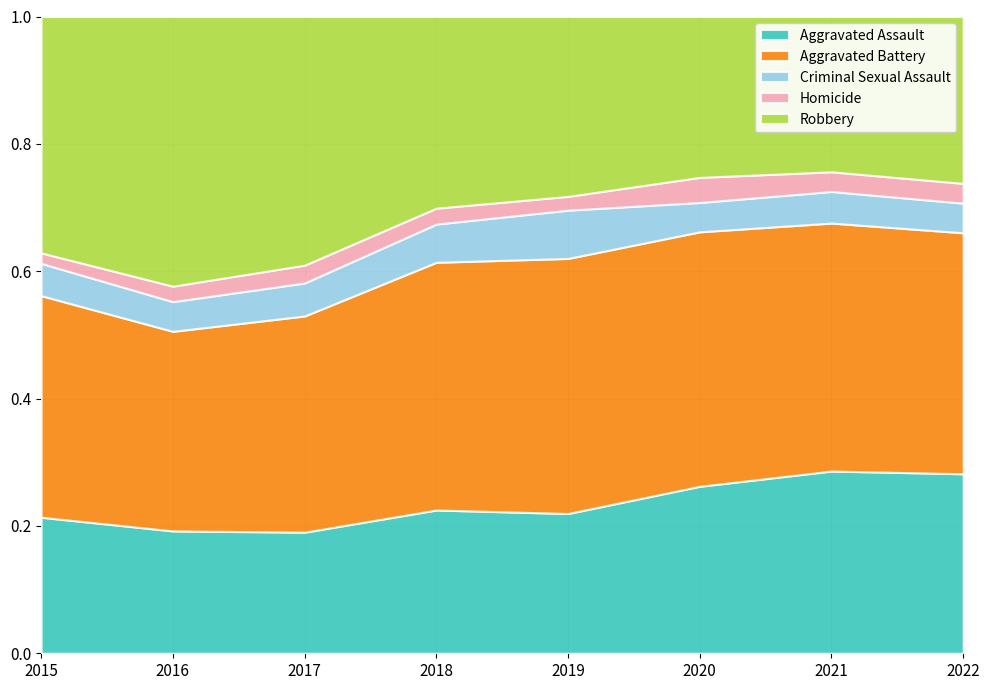

How many data points does each series have?

8